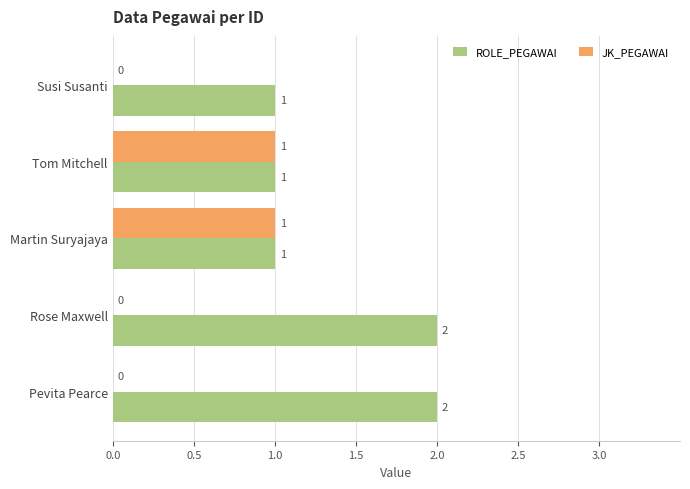

Is the value of ROLE_PEGAWAI at Martin Suryajaya greater than the value of JK_PEGAWAI at Susi Susanti?

Yes